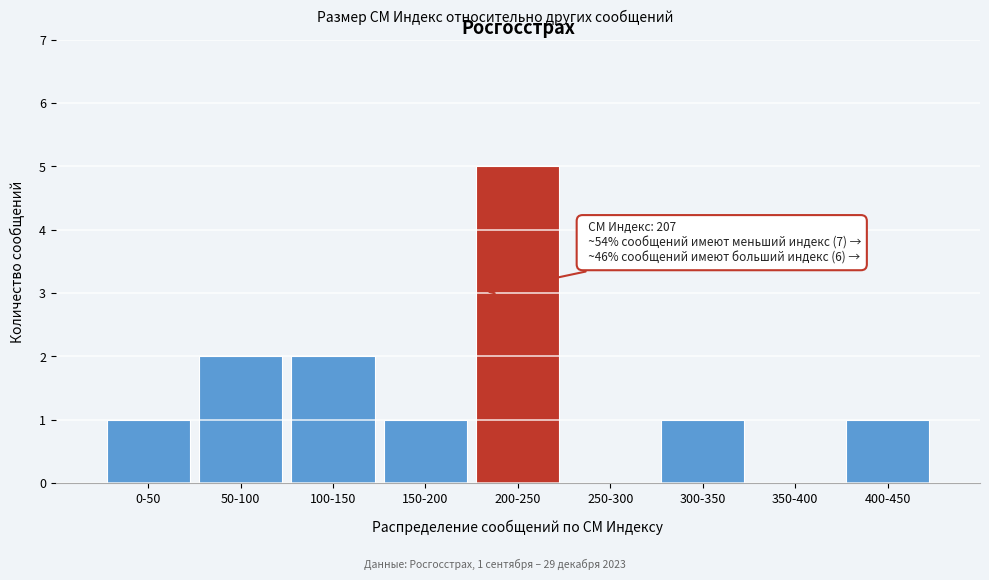

Reading left to right, transcribe all the data shown in this chart.

0-50=1	50-100=2	100-150=2	150-200=1	200-250=5	250-300=0	300-350=1	350-400=0	400-450=1